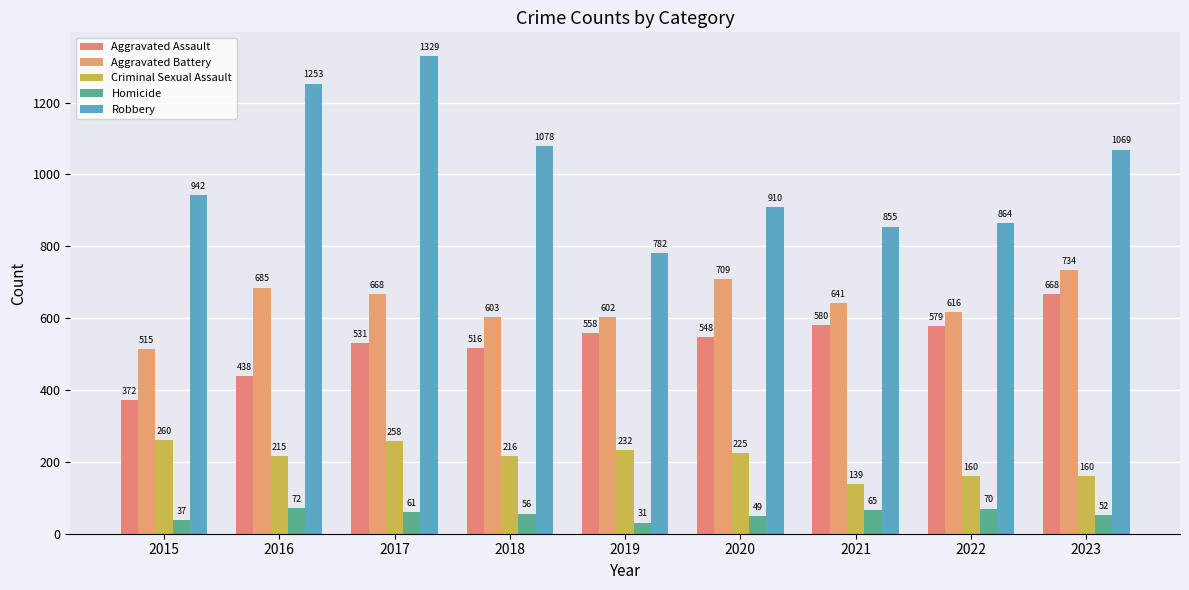

At how many categories does at least one series exceed 36?

9